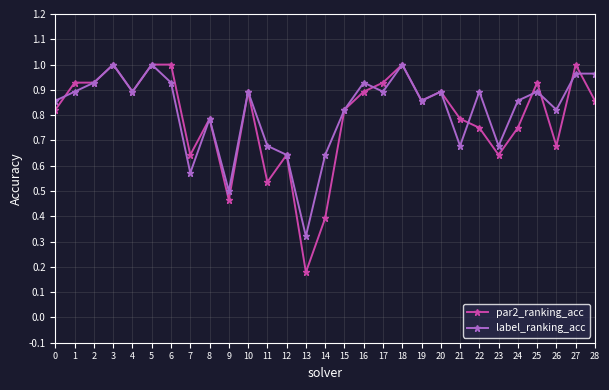

Between 0 and 20, which series saw the biggest shift?

par2_ranking_acc